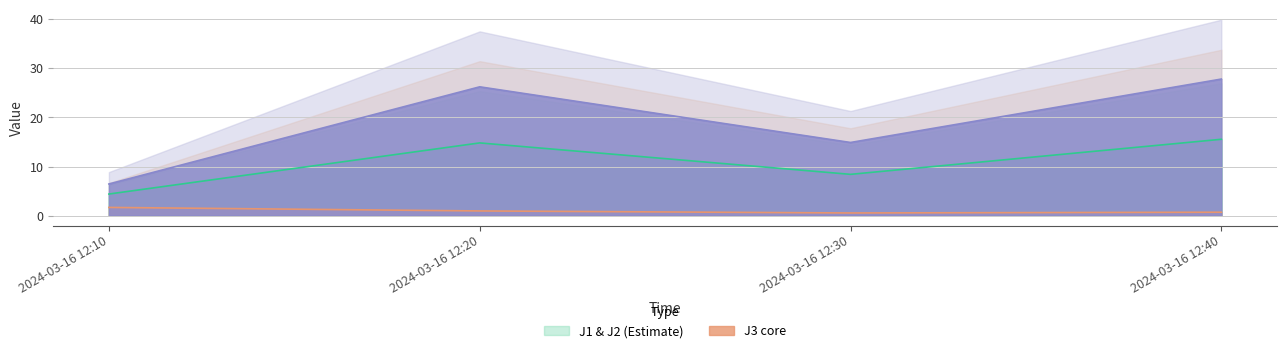

At which label is J2 closest to 17?

2024-03-16 12:30